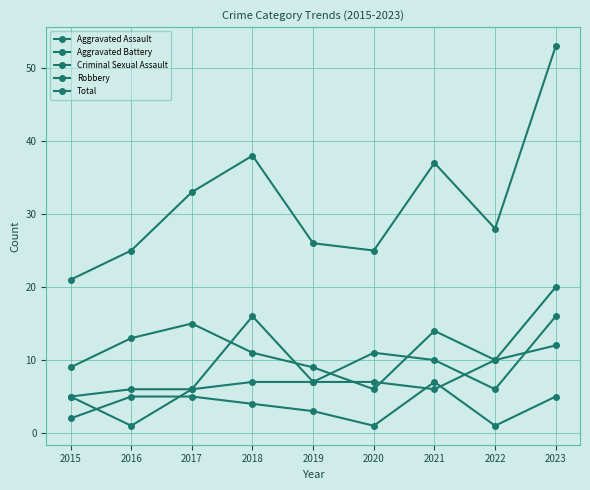

How many interior local valleys does the Criminal Sexual Assault series have?

2